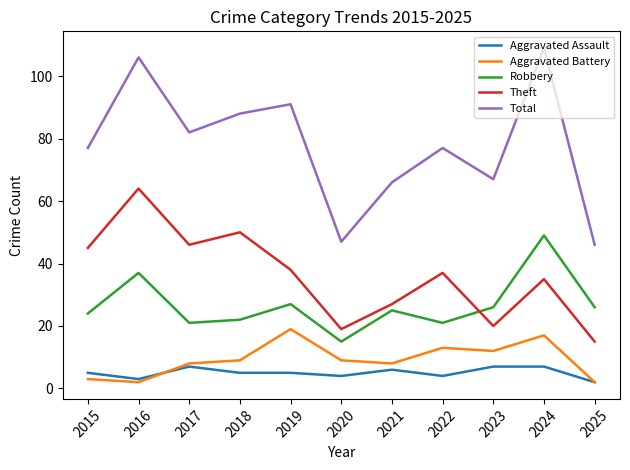

The value of Robbery at 2019 is 27. True or false?

True